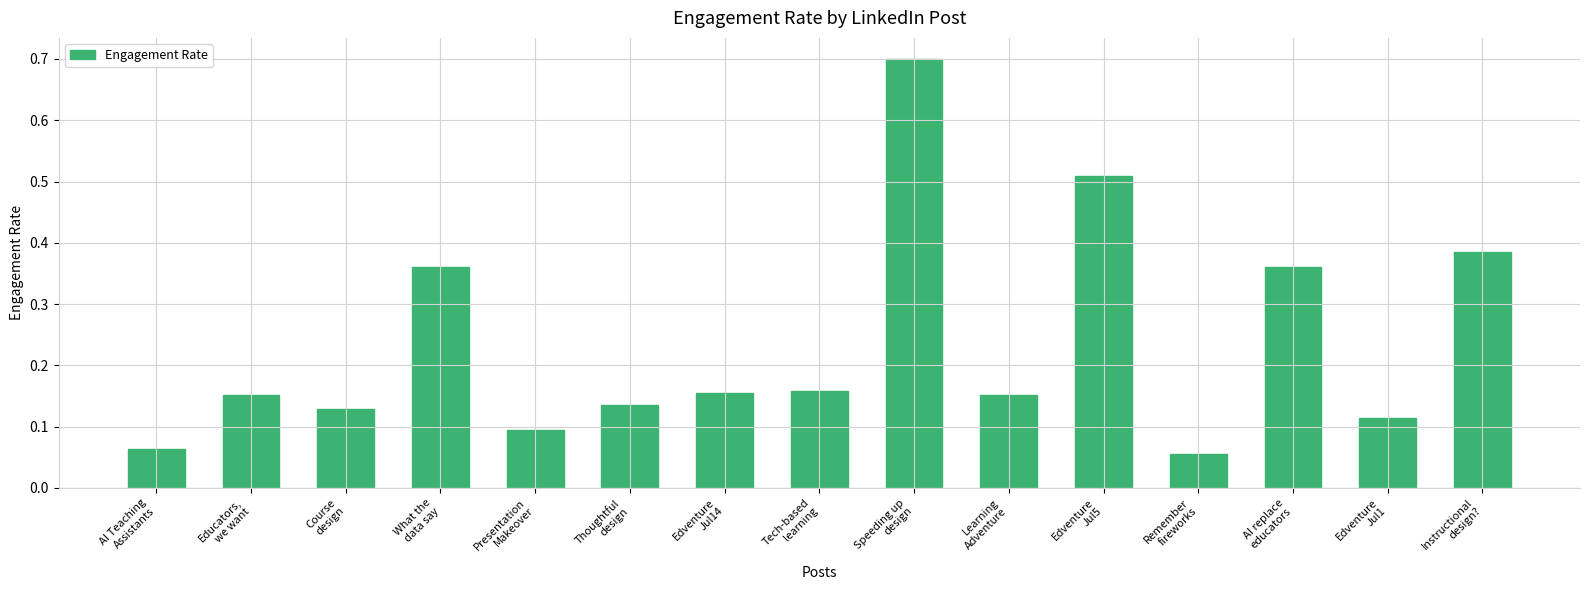

Which label corresponds to the smallest value in the chart?

Remember
fireworks